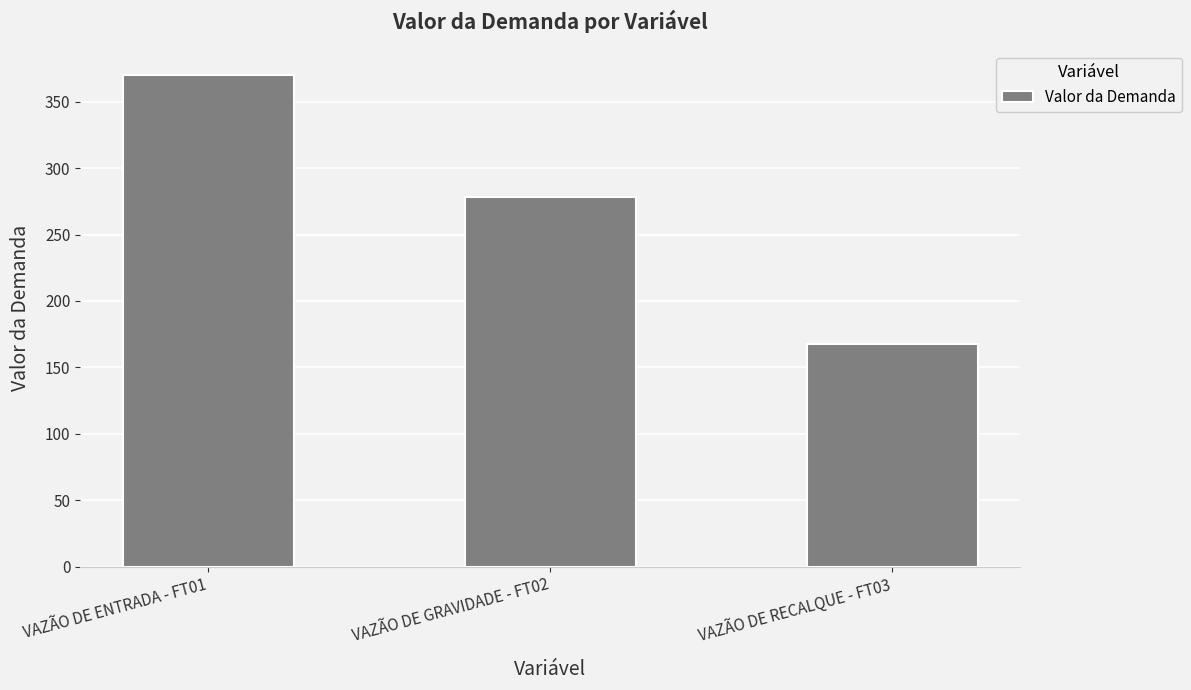

What is the sum of all values?

816.1